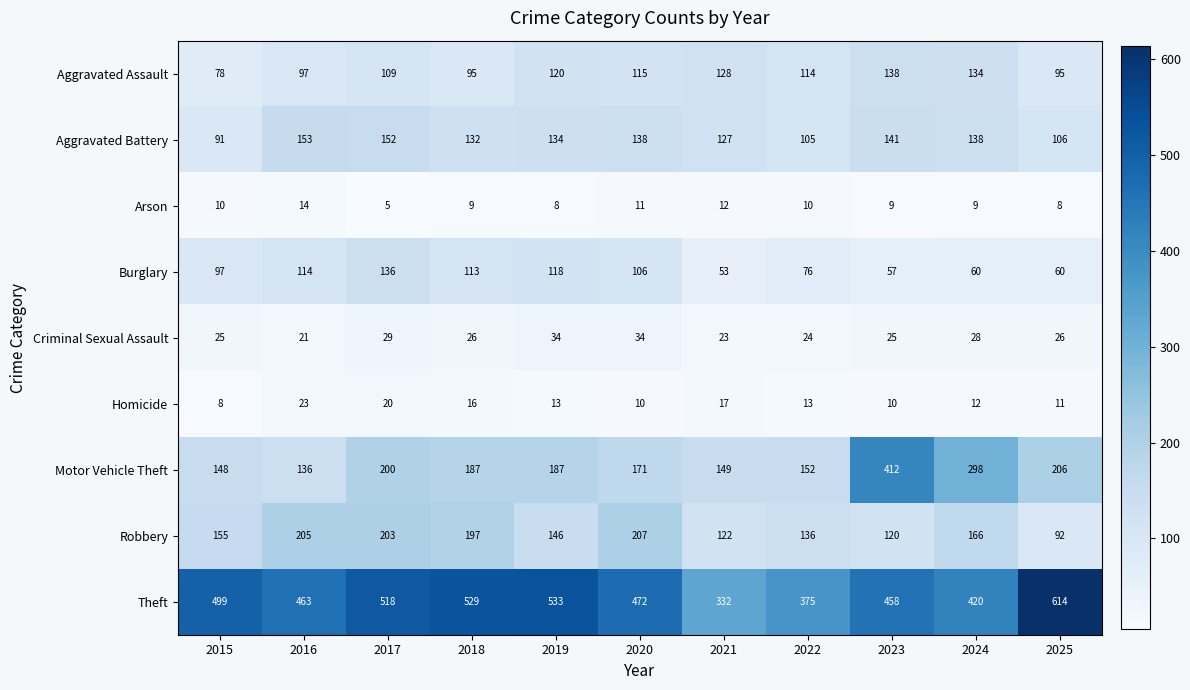

What is the minimum value shown in the chart?

5